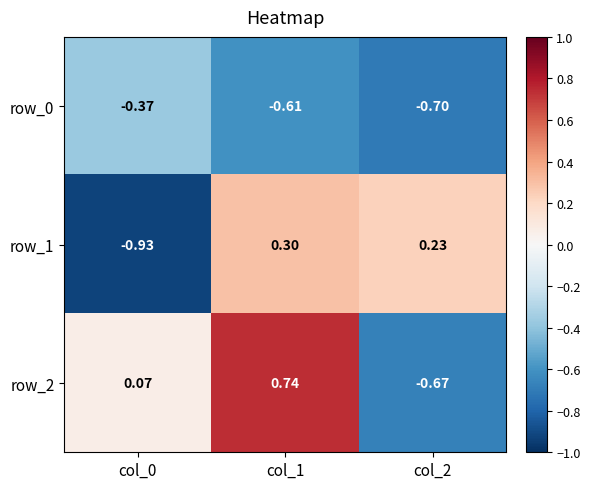

How many values in row_1 are above zero?

2